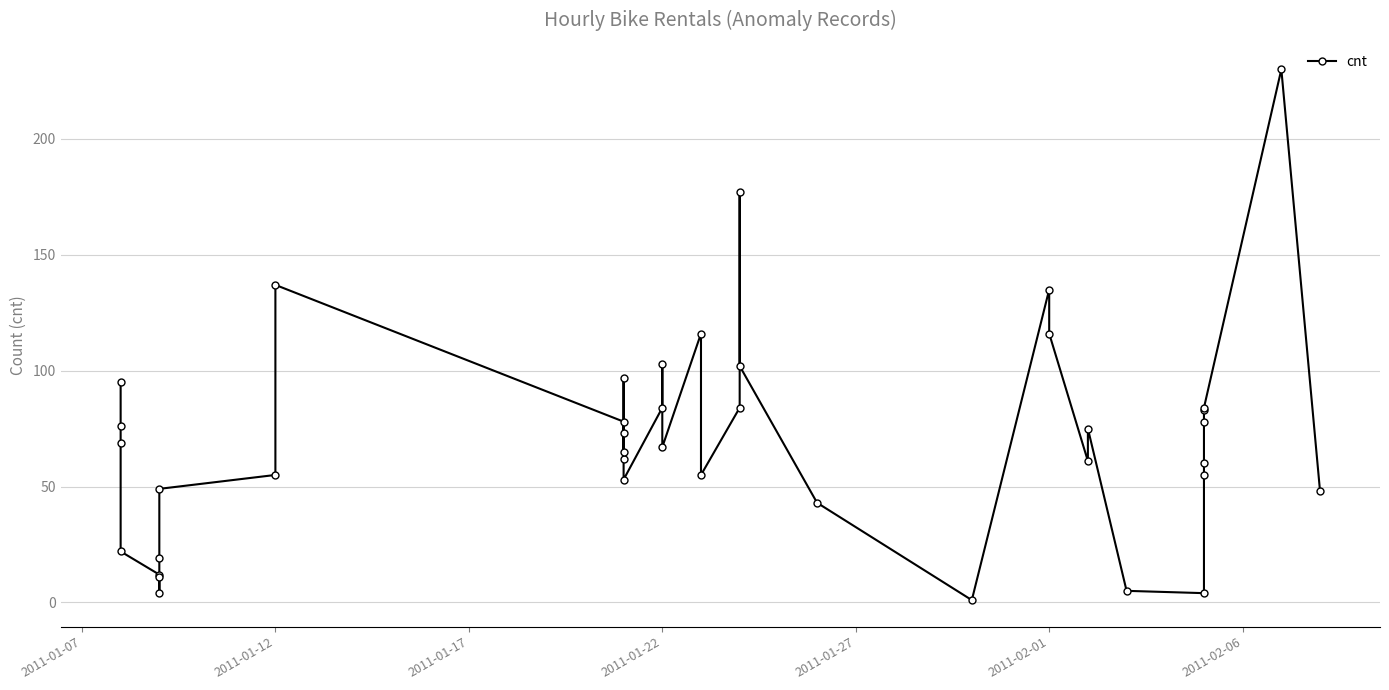

How many series are shown in this chart?

1